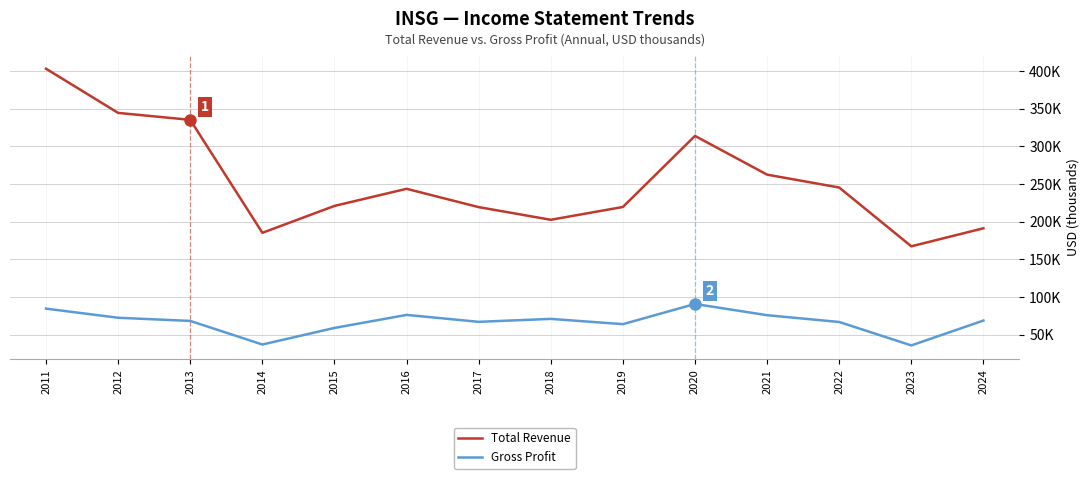

Is this an area chart (filled region under the line)?

No